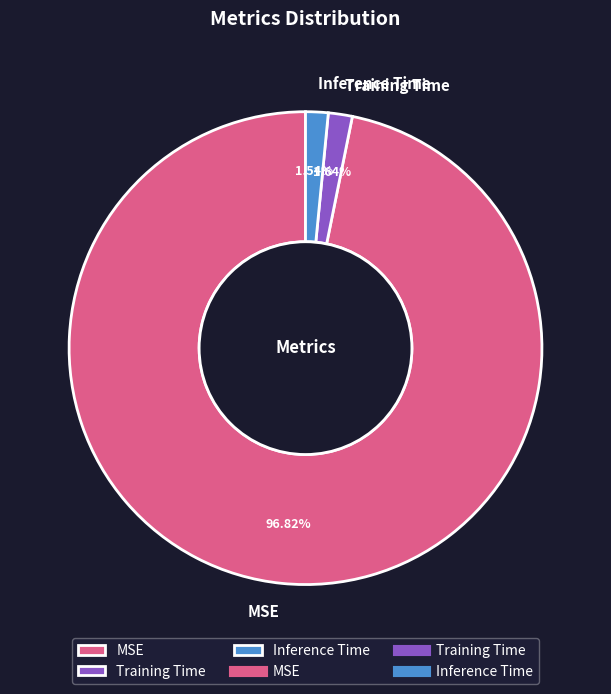

Which slice is the largest?

MSE